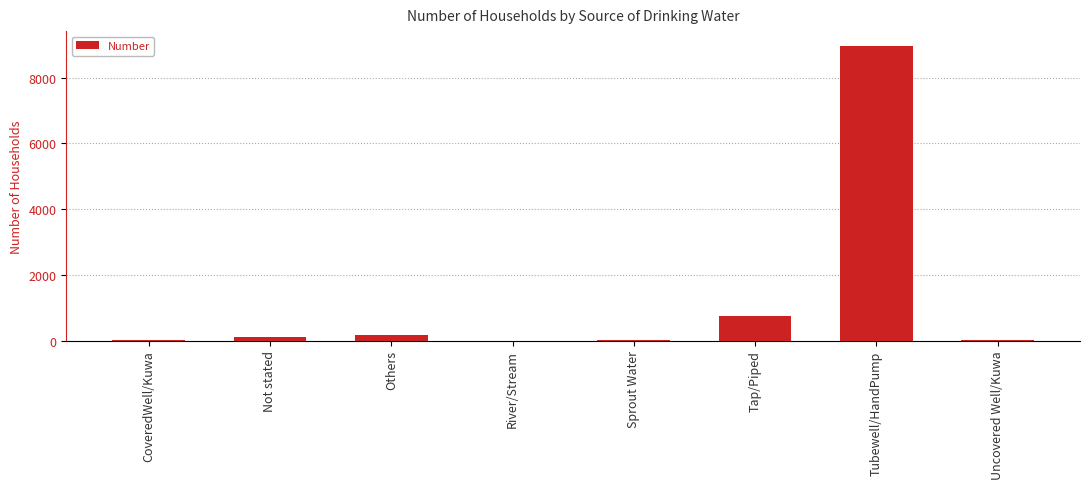

Where is the data nearest to the value 4485?

Tap/Piped